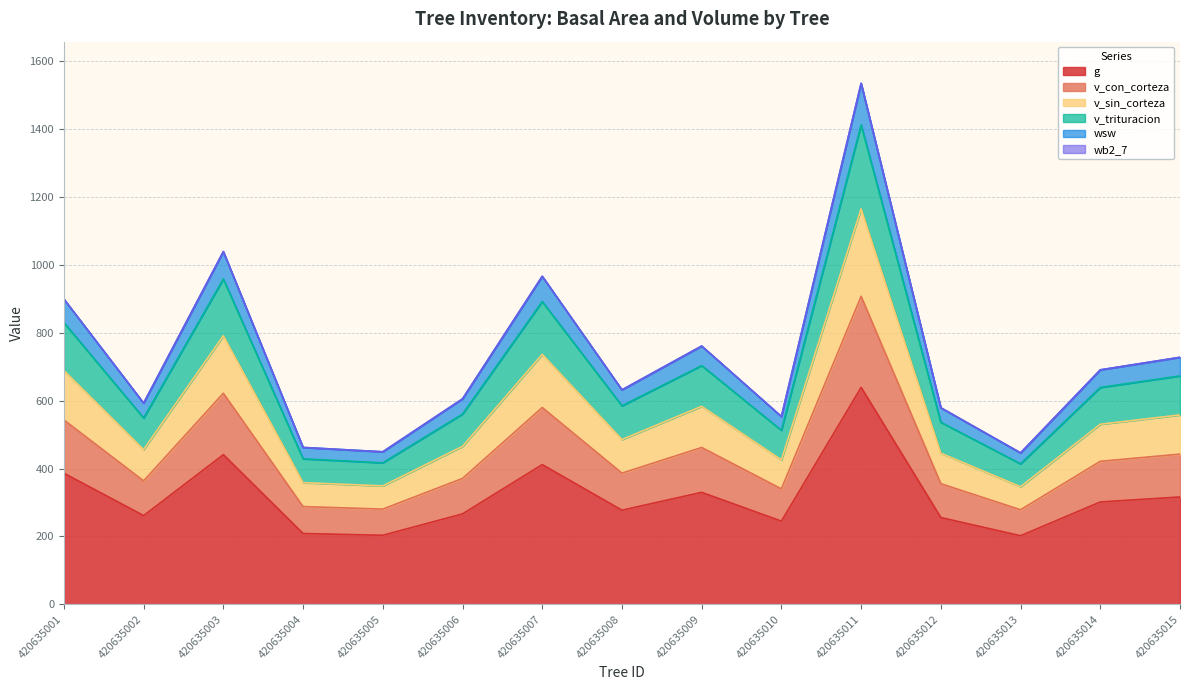

At which label does v_trituracion reach its minimum?

420635013